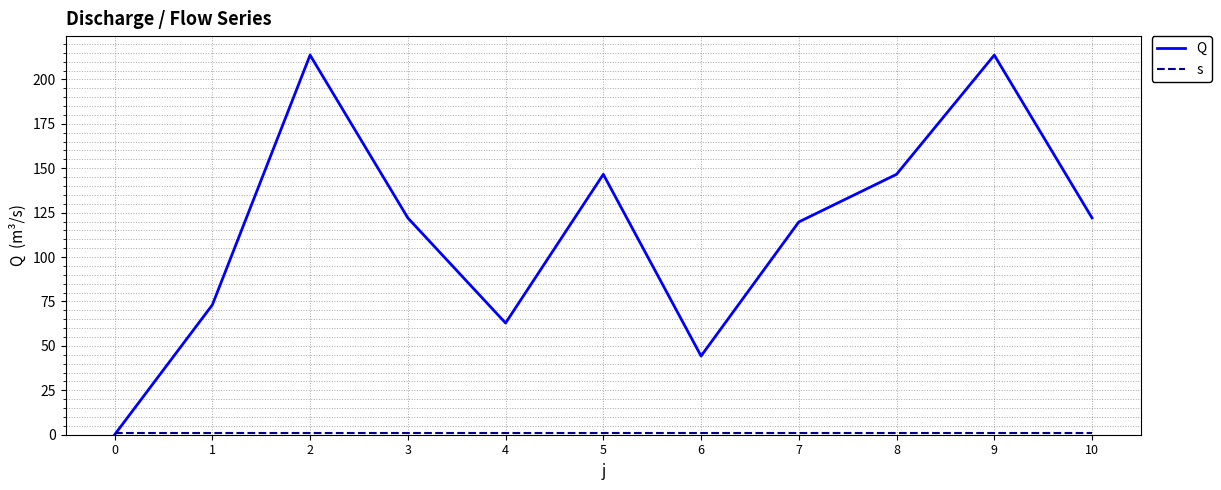

What is the difference between the highest and lowest values at 4?

61.9